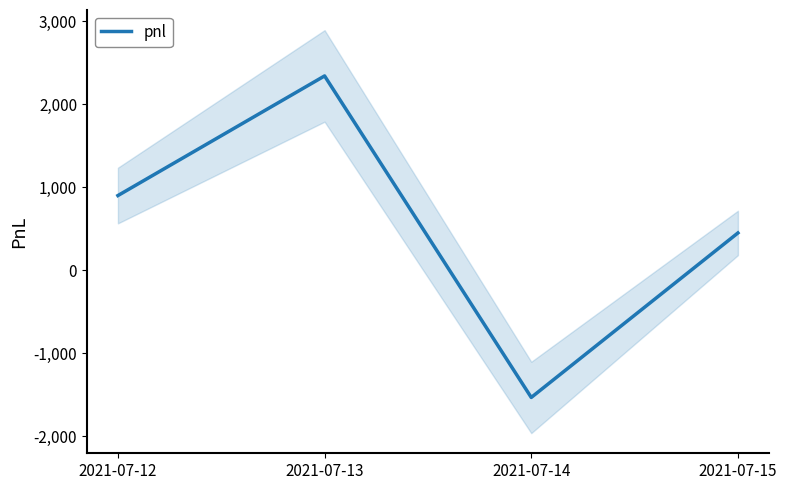

Count the number of values greater than 900.

1